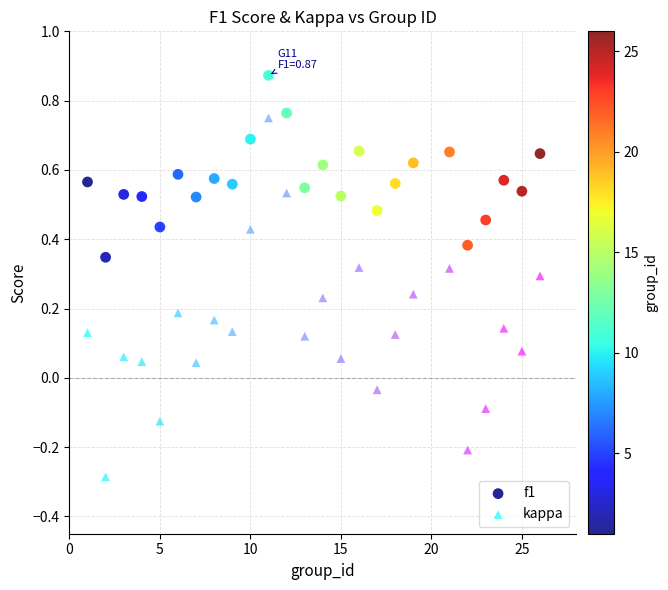

Which series has the largest Y range (max minus min)?

kappa